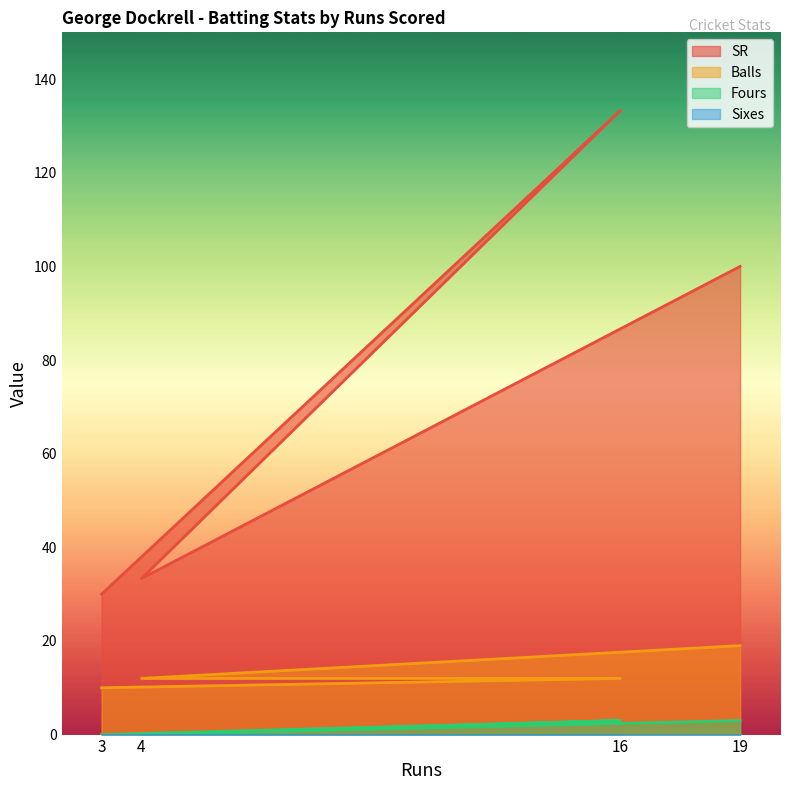

True or false: SR has a value of 46.9 at 3.

False